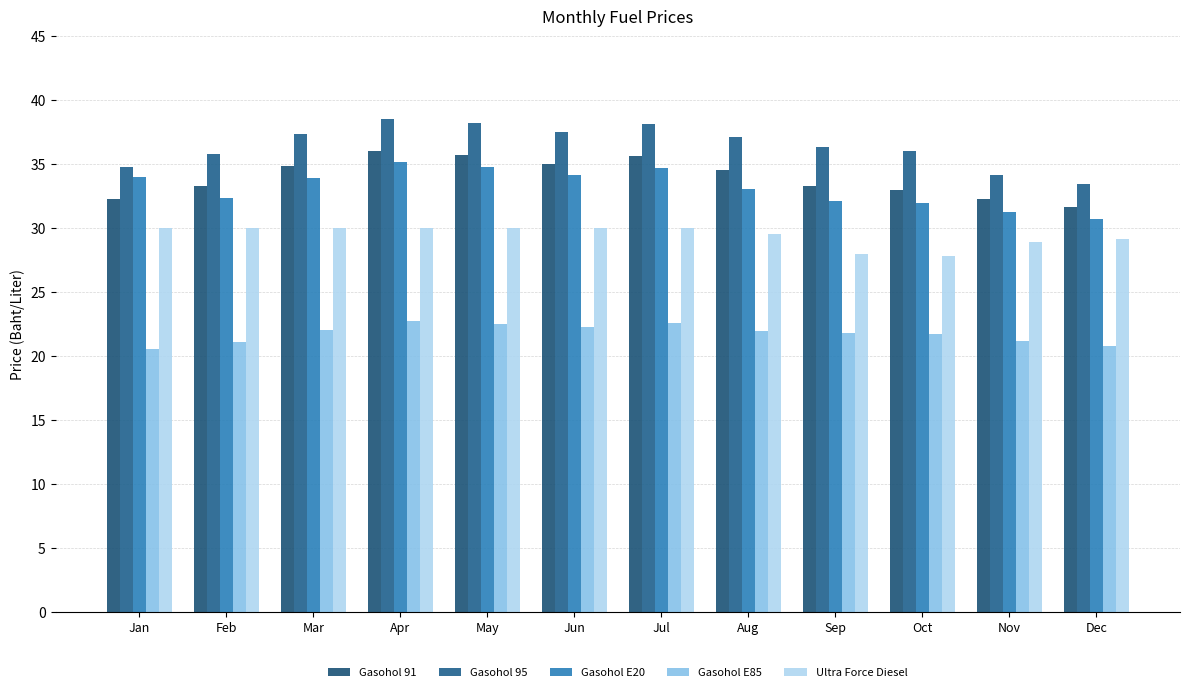

What is the difference between the highest and lowest values at May?

15.7